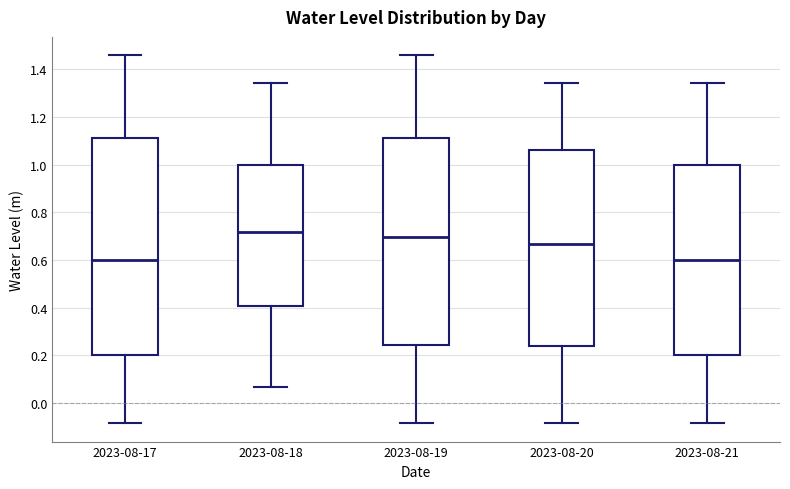

Comparing the boxes themselves (not the whiskers), which one is the tallest?

2023-08-17